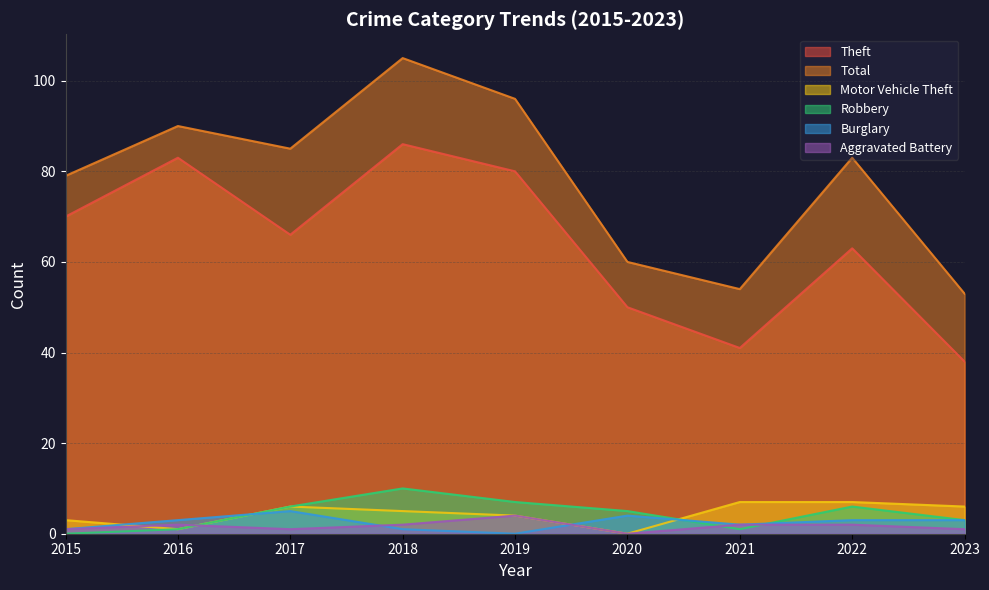

At which category does Motor Vehicle Theft reach its first local valley?

2016